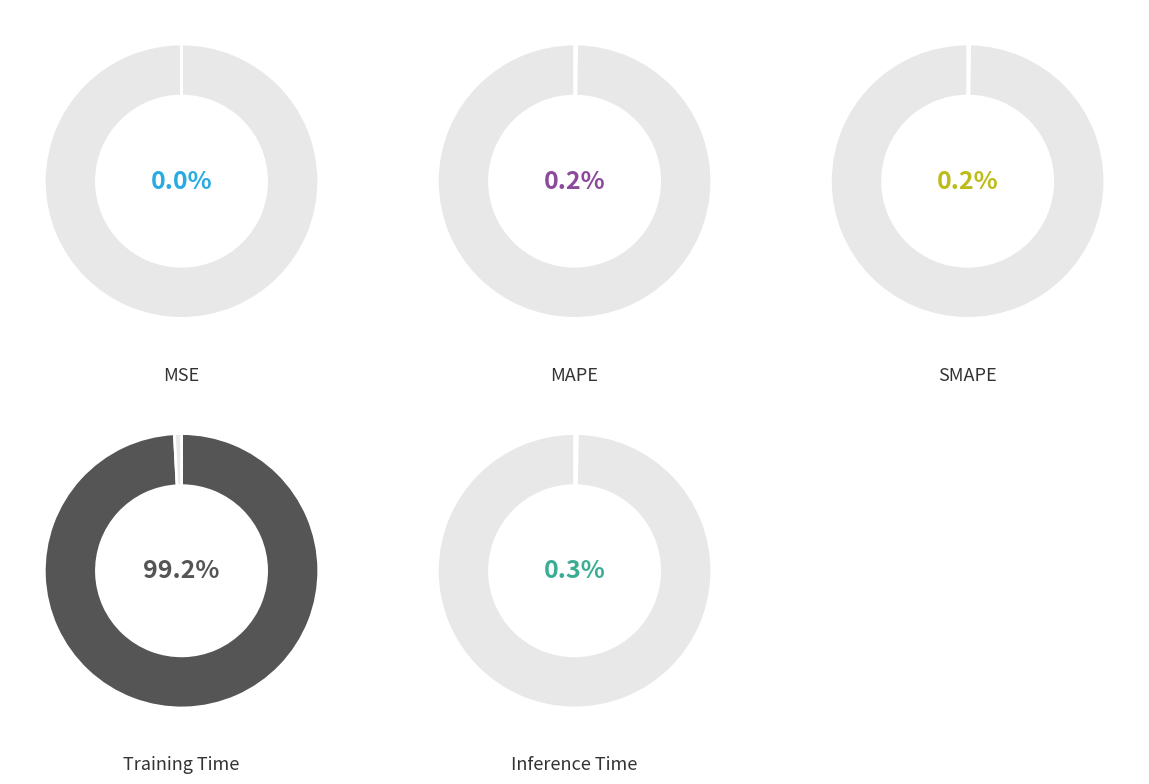

The MSE slice represents 1% of the pie. True or false?

False